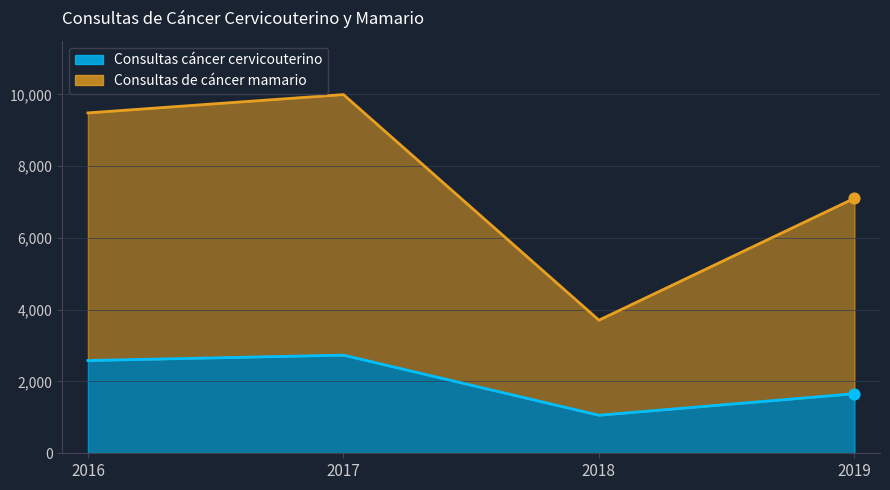

At how many categories does at least one series exceed 9610?

1